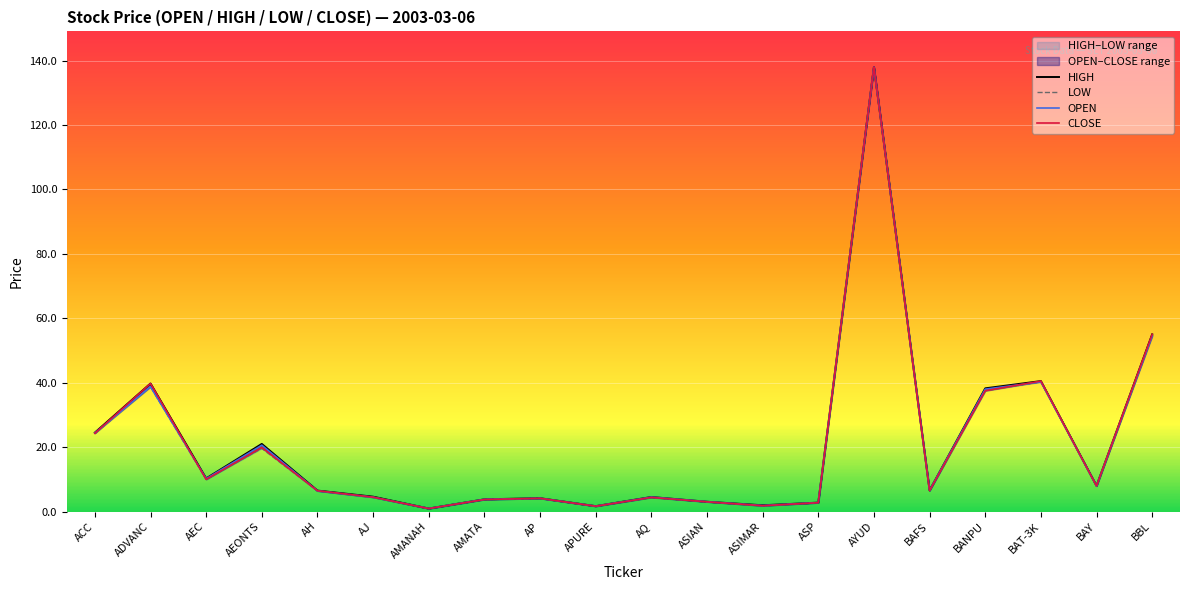

Reading left to right, extract all data points from this chart.

OPEN: 24.4	38.8	10.2	20.6	6.4	4.5	0.9	3.8	4.1	1.7	4.5	3.0	1.9	2.8	138.0	6.6	38.0	40.2	8.0	54.5
HIGH: 24.5	39.8	10.3	21.0	6.5	4.6	0.9	3.8	4.2	1.7	4.5	3.0	1.9	2.8	138.0	6.6	38.2	40.5	8.0	55.0
LOW: 24.3	38.8	10.0	19.6	6.4	4.5	0.9	3.7	4.1	1.7	4.4	3.0	1.8	2.8	138.0	6.5	37.5	40.2	8.0	54.5
CLOSE: 24.3	39.8	10.0	19.9	6.5	4.5	0.9	3.7	4.1	1.7	4.4	3.0	1.8	2.8	138.0	6.5	37.5	40.5	8.0	55.0